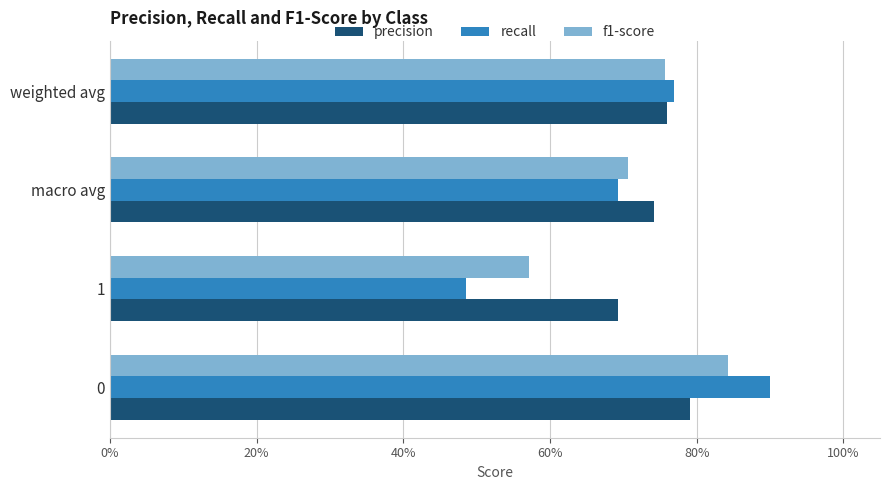

Rank the series by their average value, from lowest to highest.

recall, f1-score, precision